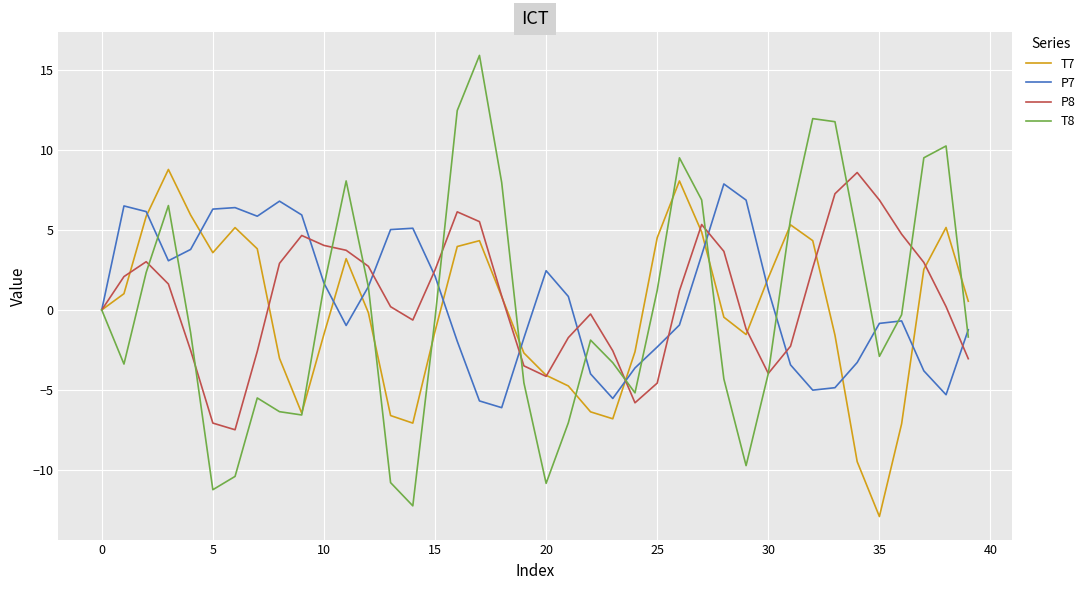

What is the maximum value shown in the chart?

15.9